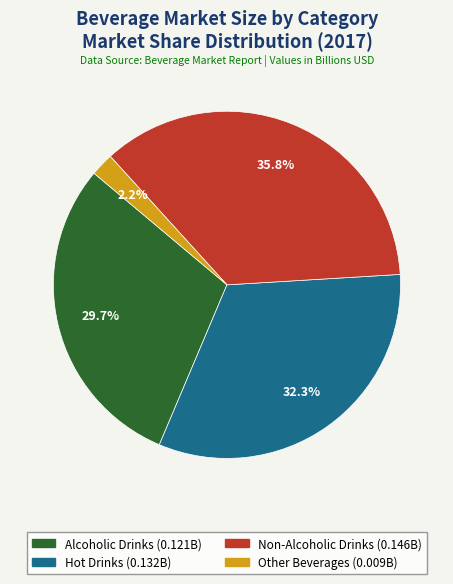

Is there any slice that represents more than half of the pie?

No